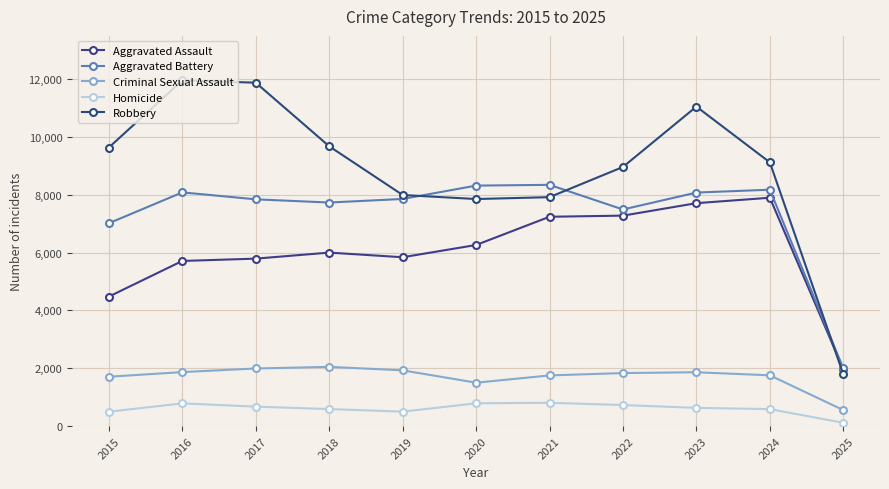

What is the smallest value displayed?

114